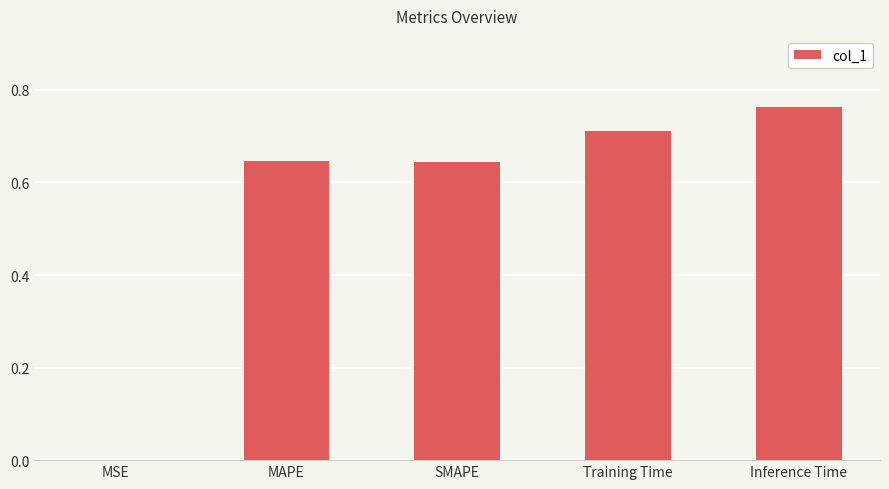

At which category does the chart reach its peak across all series?

Inference Time